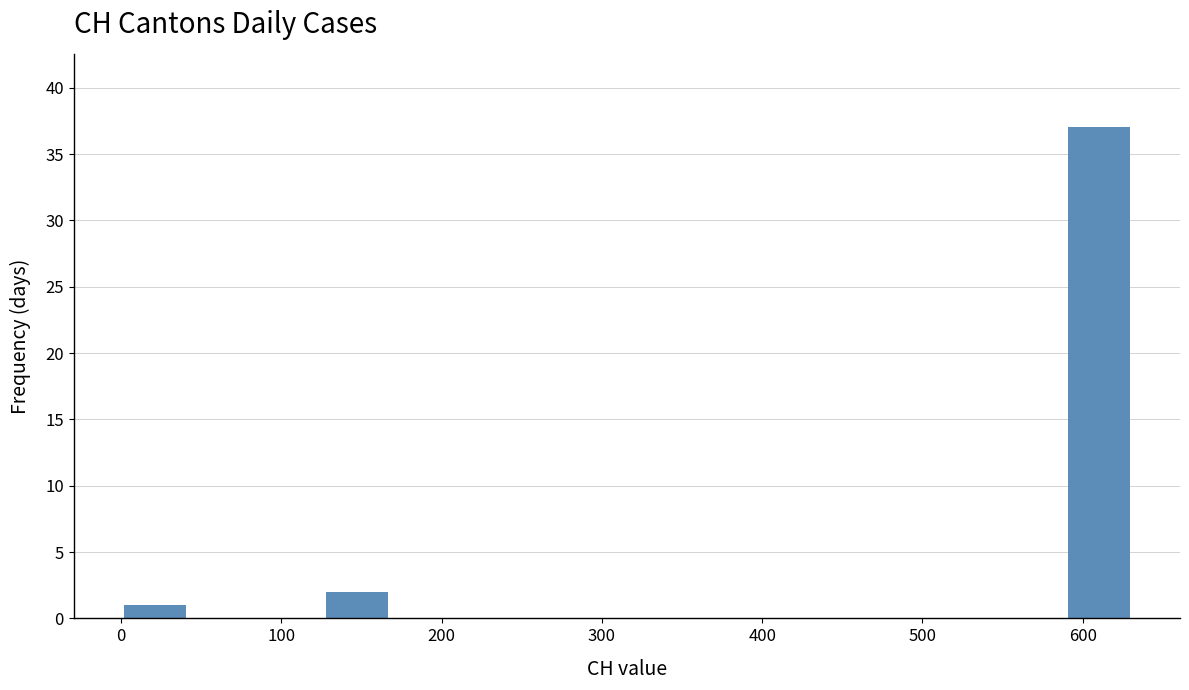

Reading left to right, transcribe this chart: for each bar, give the range it covers on the x-axis and its height. Neither the bar edges nor the heights are printed on the chart, so give them approximately, as read against the axes.

0 to 40: 1
40 to 80: 0
80 to 130: 0
130 to 170: 2
170 to 210: 0
210 to 250: 0
250 to 290: 0
290 to 340: 0
340 to 380: 0
380 to 420: 0
420 to 460: 0
460 to 500: 0
500 to 550: 0
550 to 590: 0
590 to 630: 37